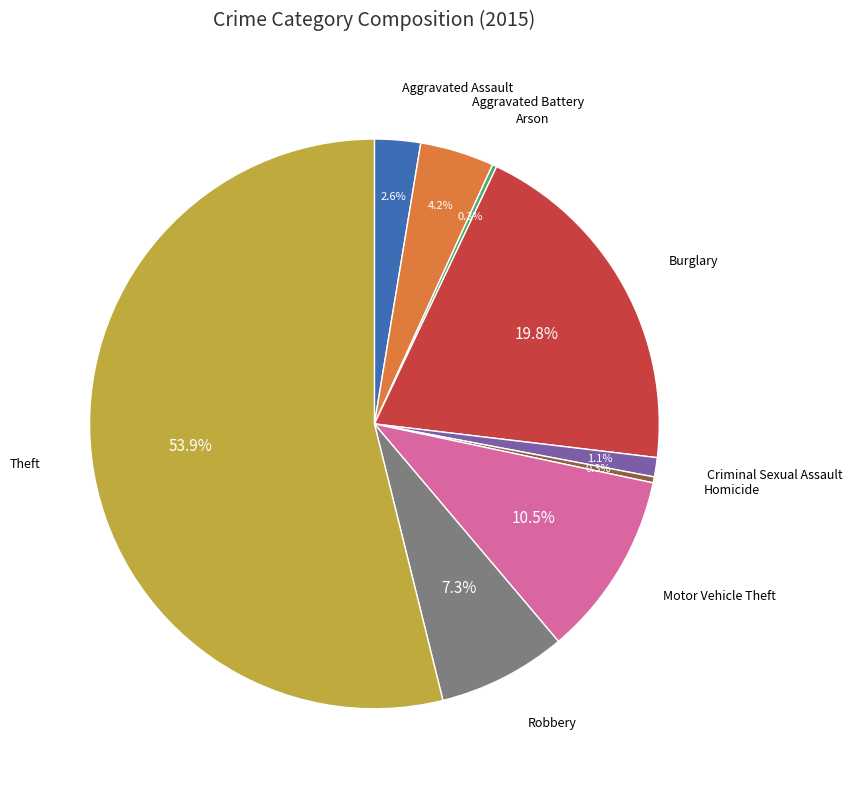

Does any single category account for the majority?

Yes